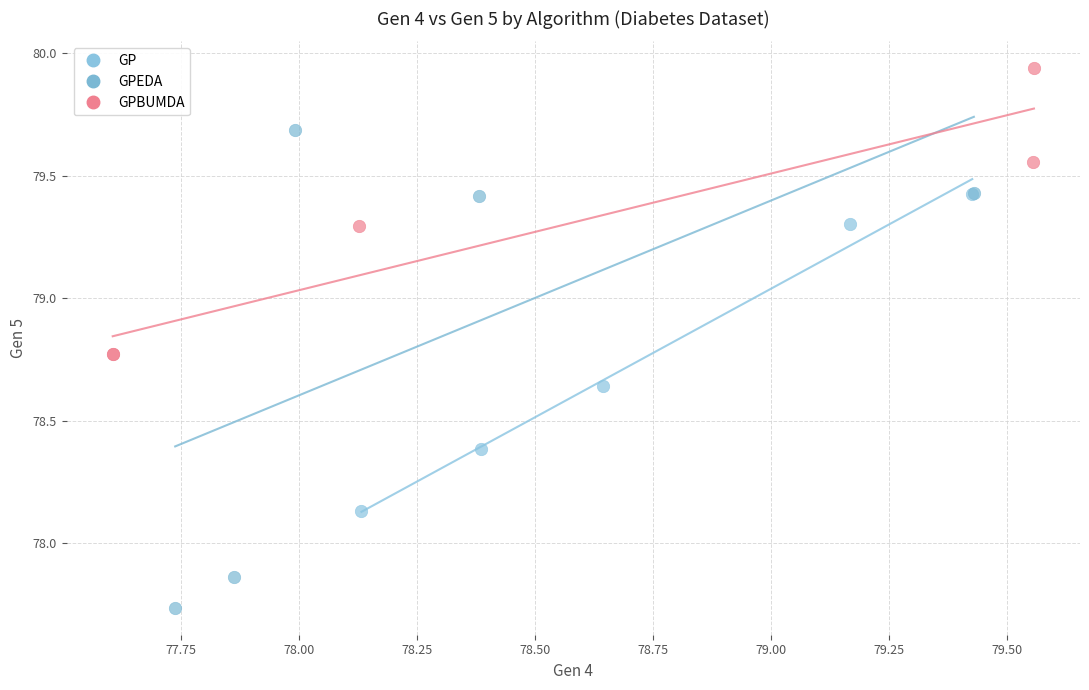

Which series contains the lowest Y value?

GPEDA